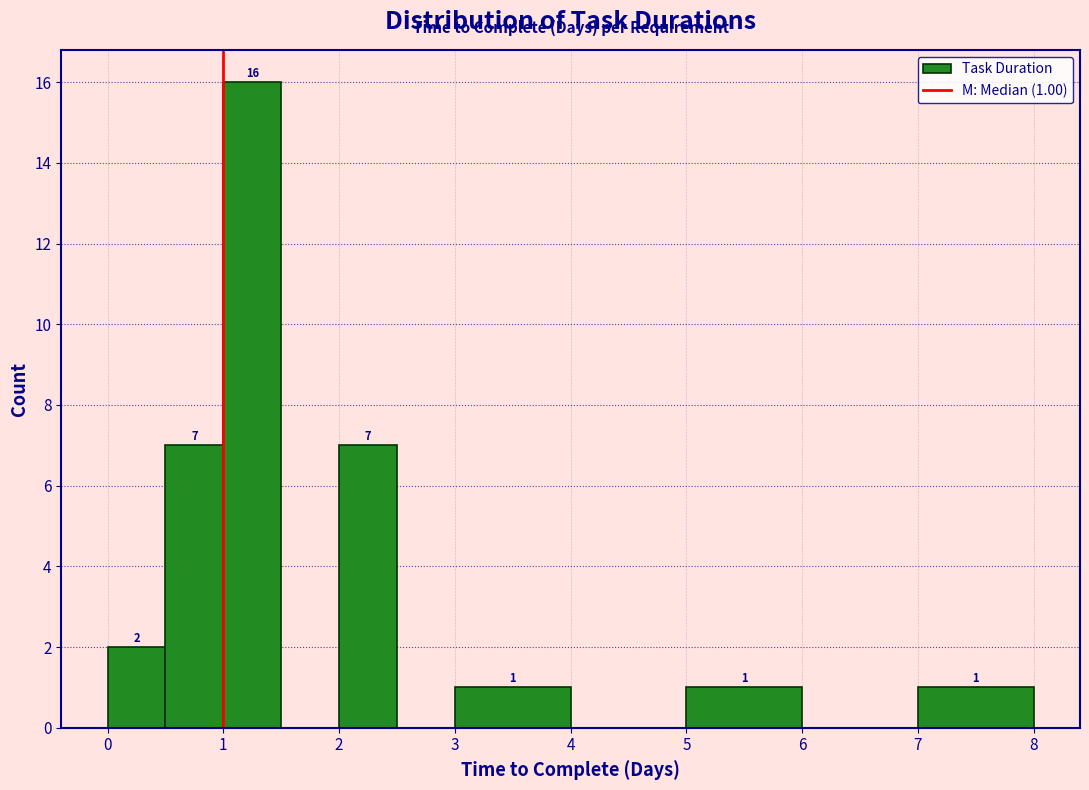

Which range on the x-axis has the tallest bar?

1.0 to 1.5